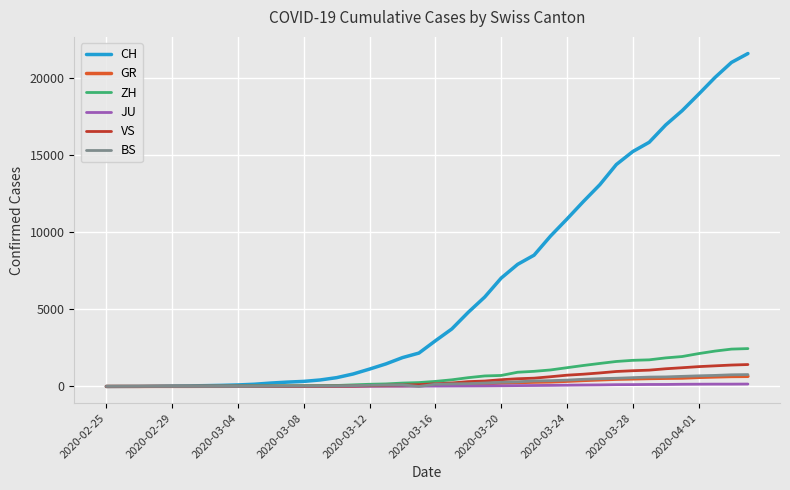

What is the maximum value shown in the chart?

21554